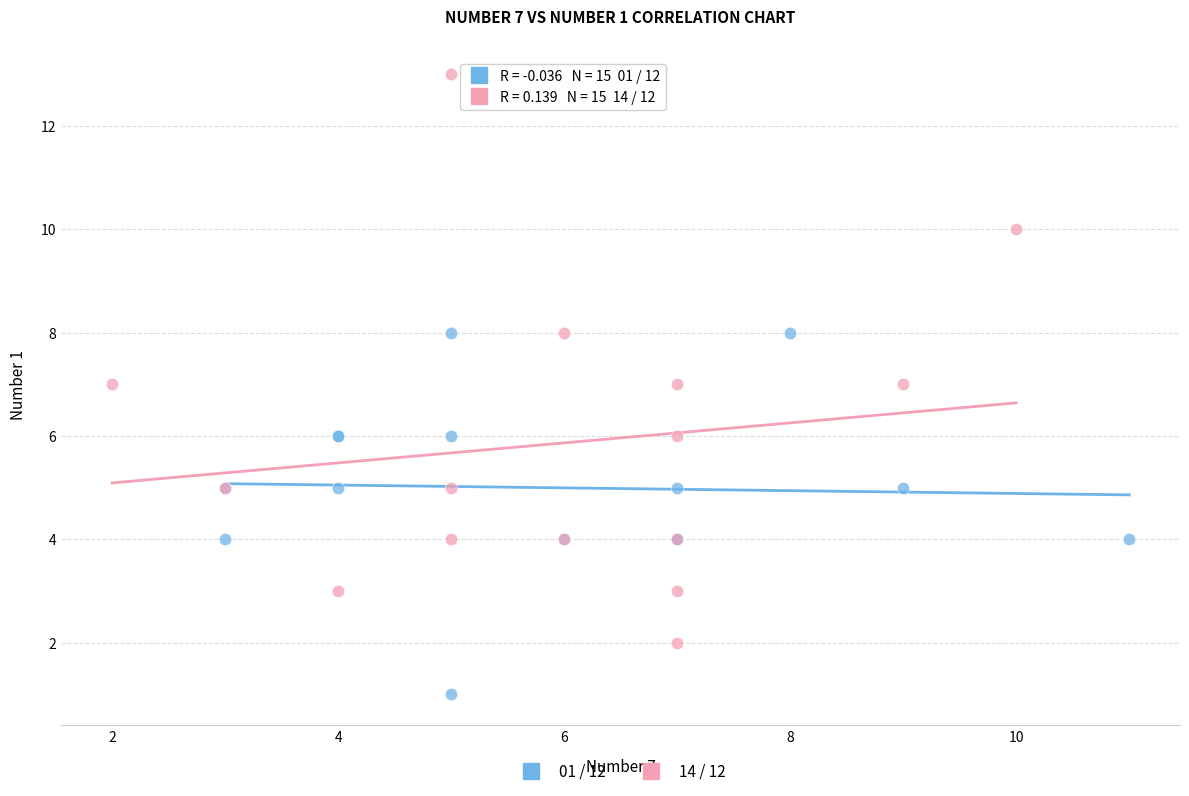

Which series reaches the maximum Y coordinate?

14 / 12